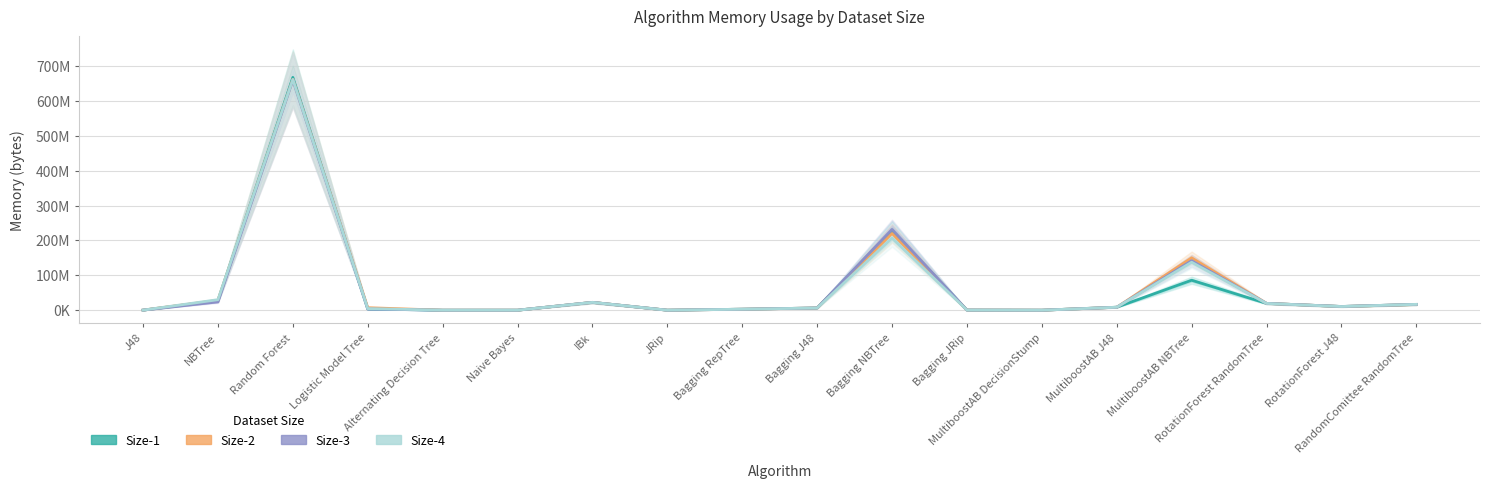

Which label corresponds to the smallest value in the chart?

Alternating Decision Tree